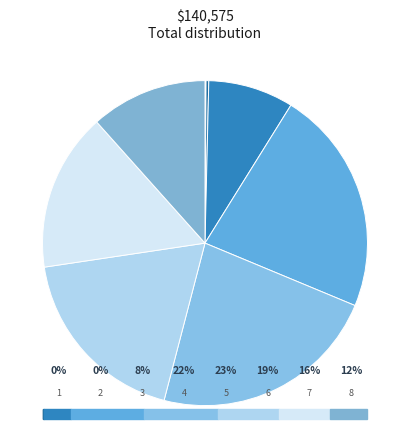

What is the change in value from 3 to 4?

+19672